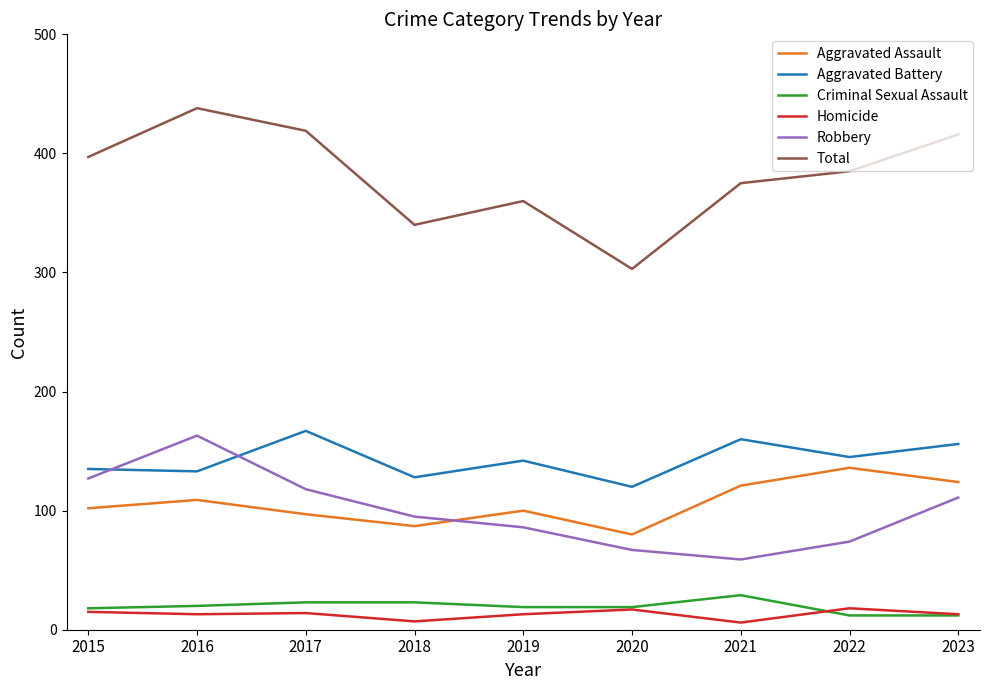

Is the value of Criminal Sexual Assault at 2021 greater than the value of Total at 2023?

No